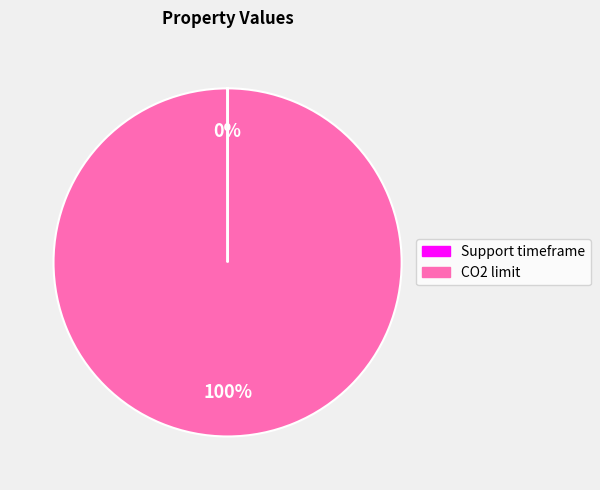

What is the largest slice in the pie chart?

CO2 limit